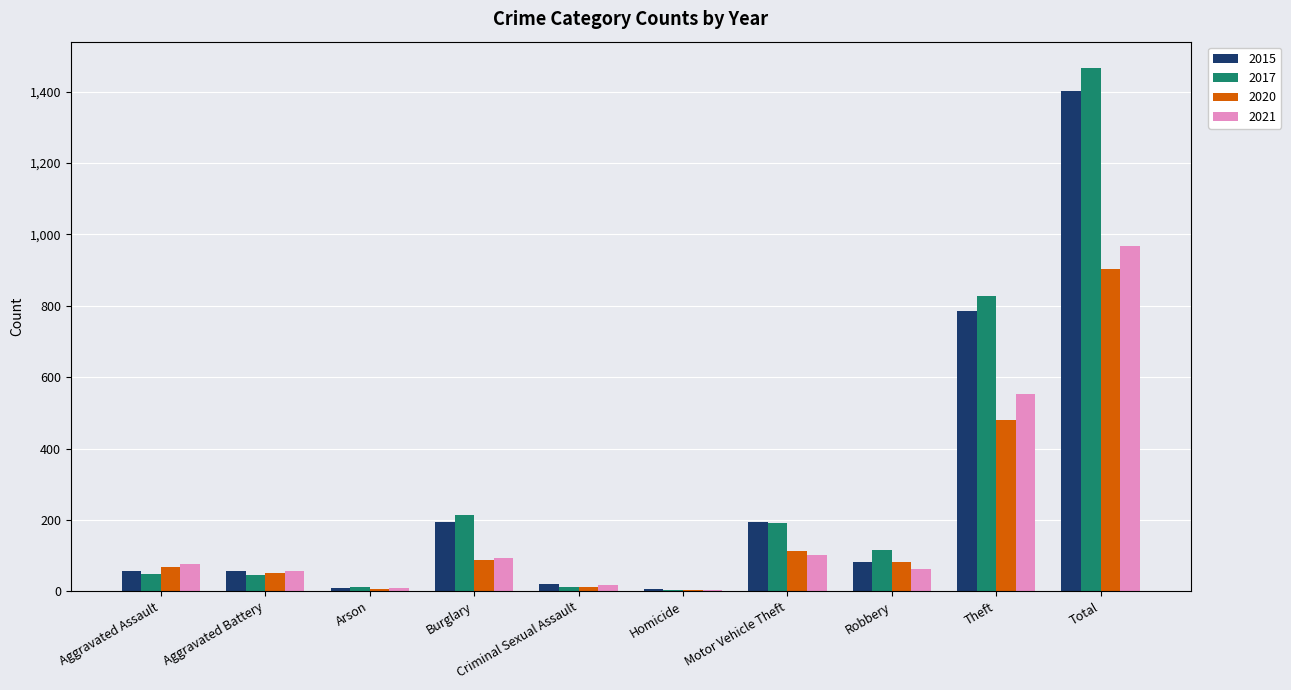

Which category has the highest value in the 2015 series?

Total